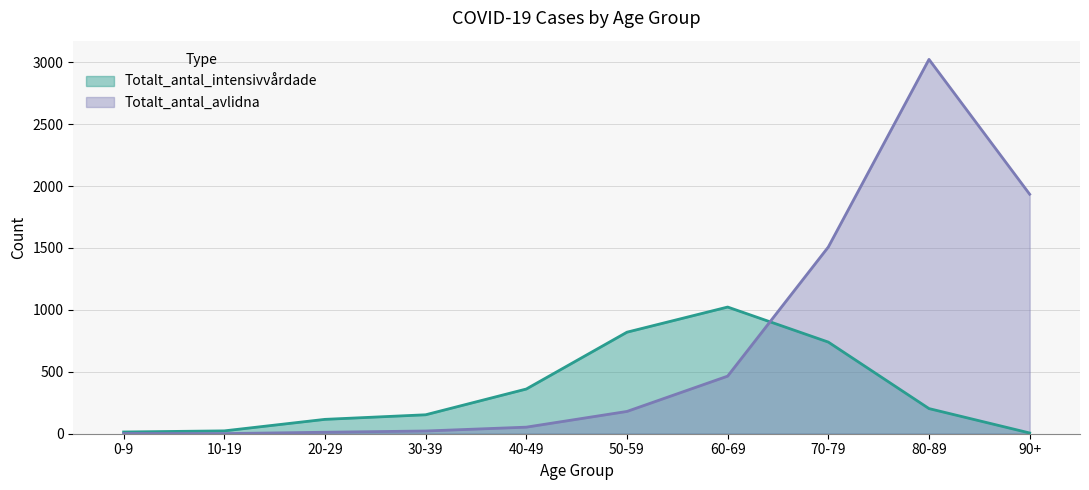

How many lines are shown in the chart?

2